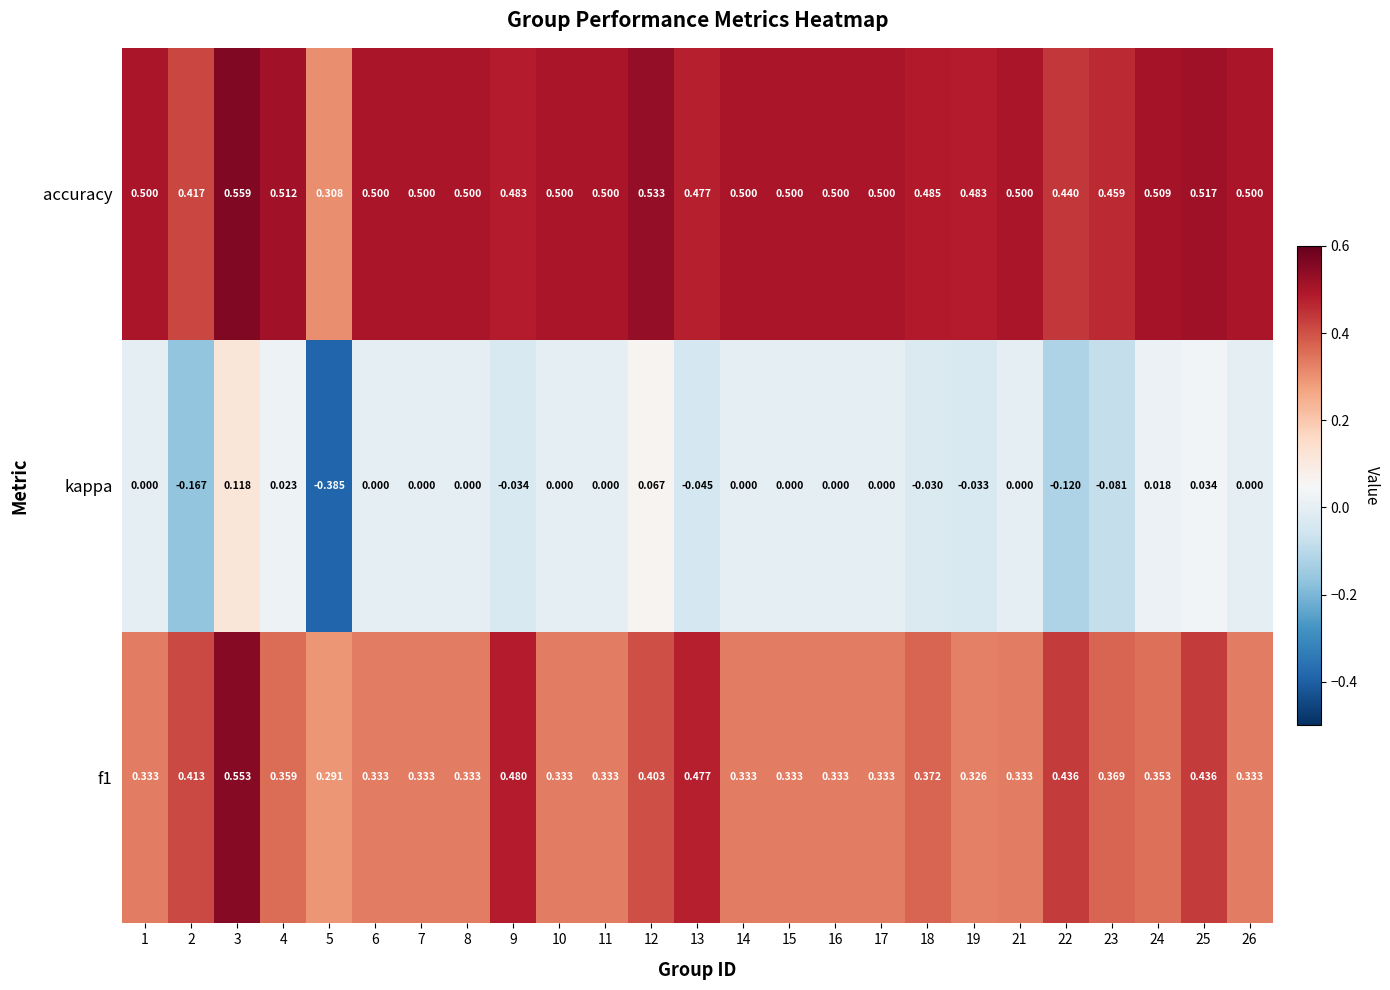

Rank the series by their maximum value, from lowest to highest.

kappa, f1, accuracy